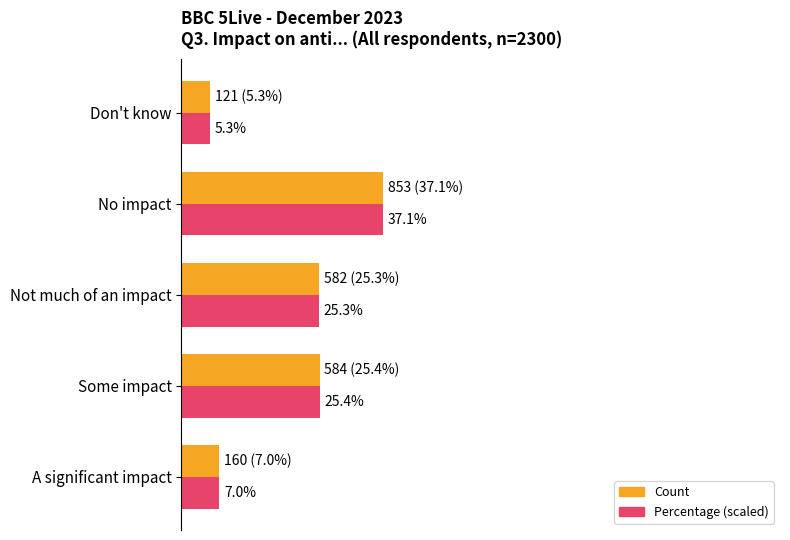

What are all the series names shown in the legend?

Count, Percentage (scaled)